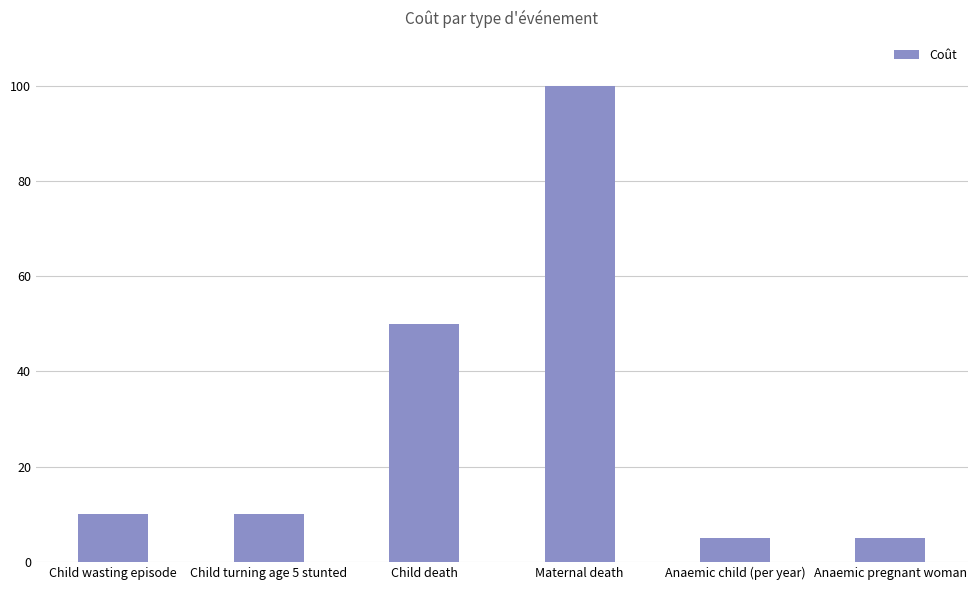

What is the sum of the values at Child turning age 5 stunted and Anaemic pregnant woman?

15